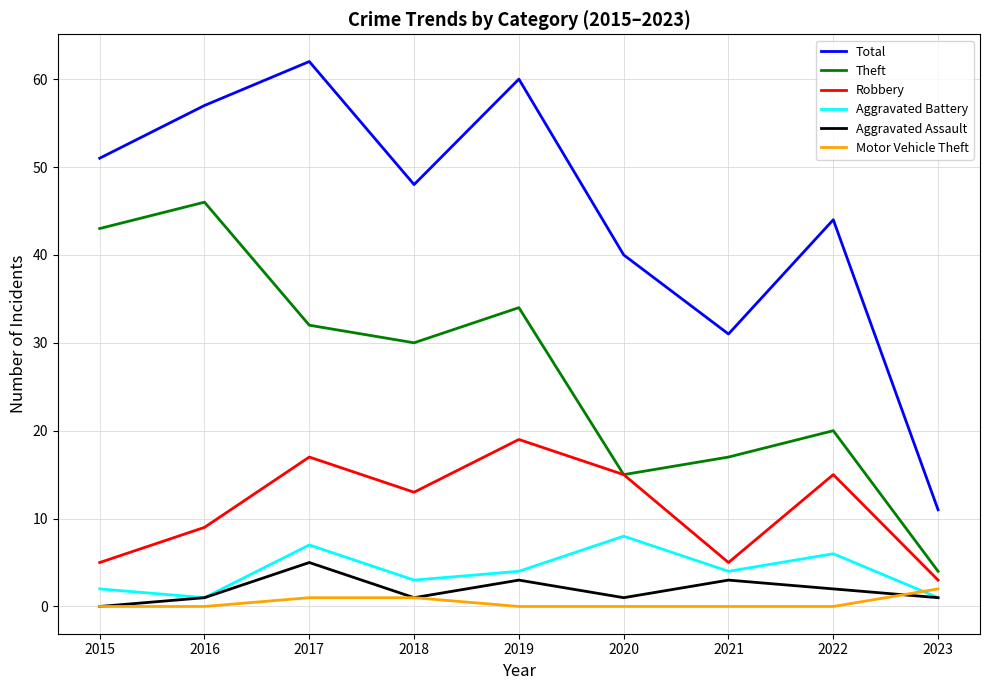

Which series has the largest range (max minus min)?

Total